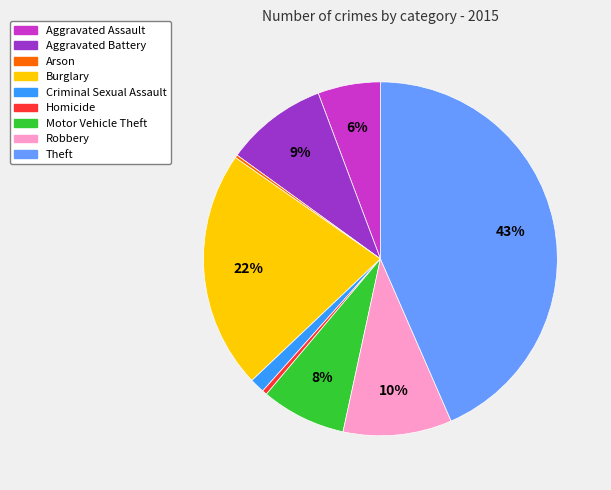

Is the sum of Aggravated Battery and Motor Vehicle Theft greater than half?

No